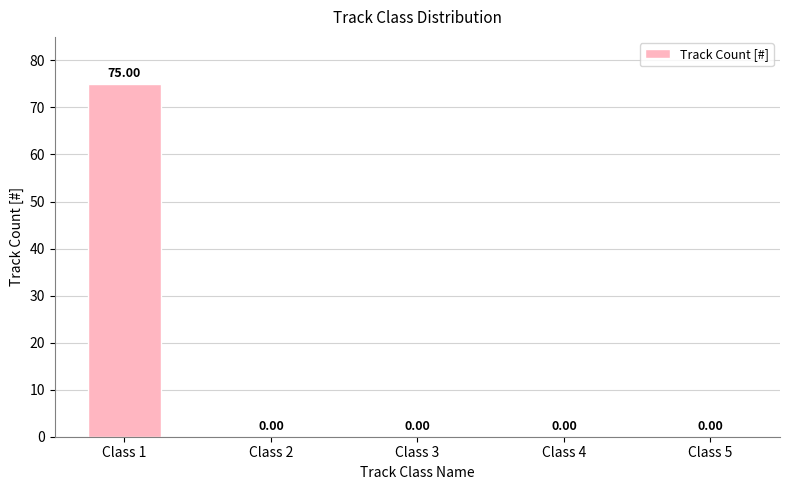

Between Class 1 and Class 4, which is larger?

Class 1